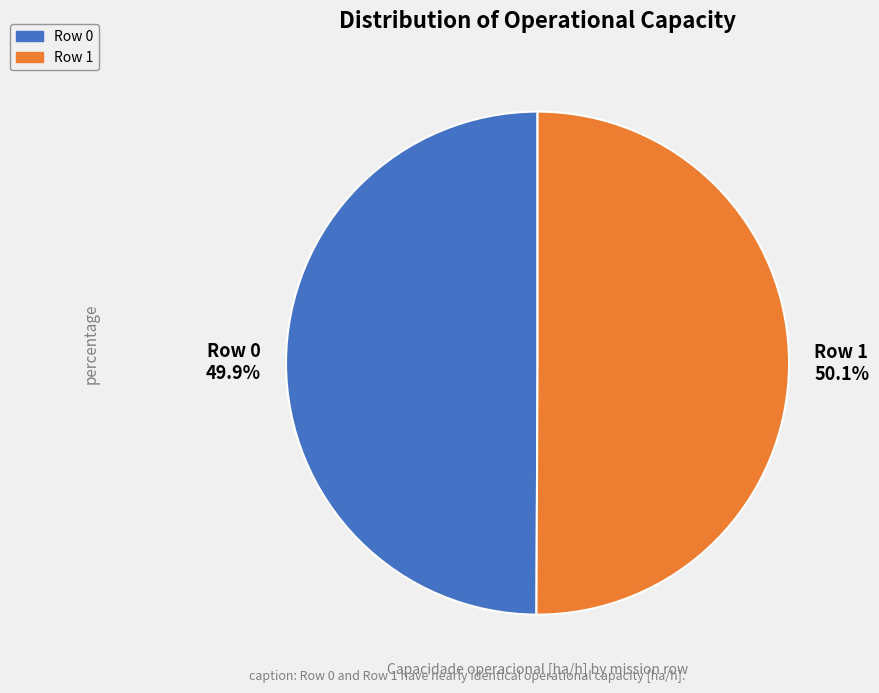

What percentage is NOT represented by Row 1 50.1%?

49.9%